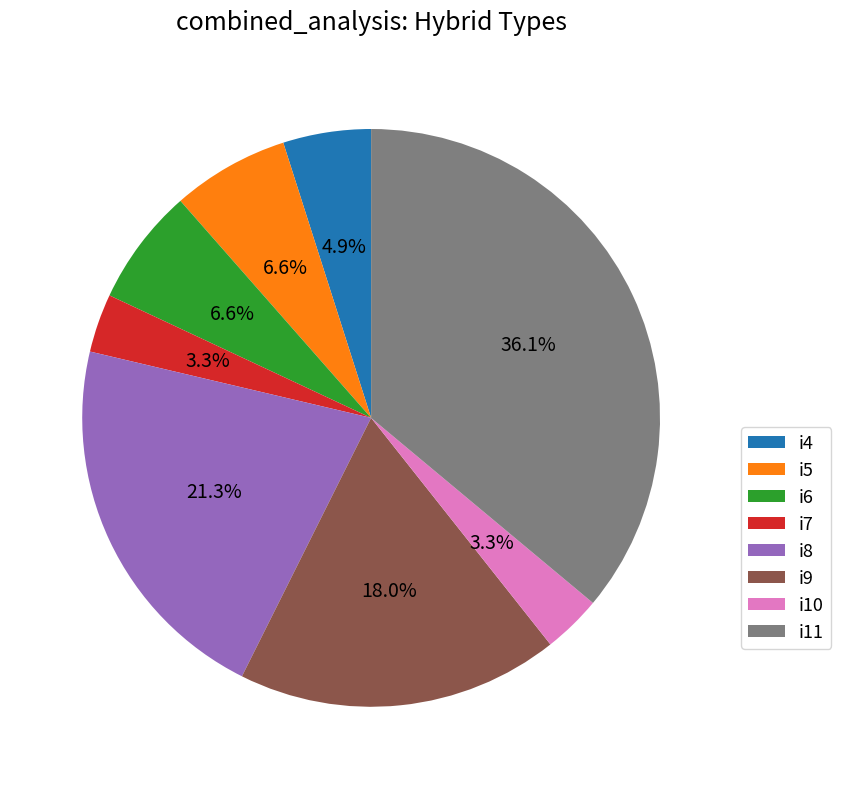

Approximately how many times larger is the value at i6 compared to i10?

2.0